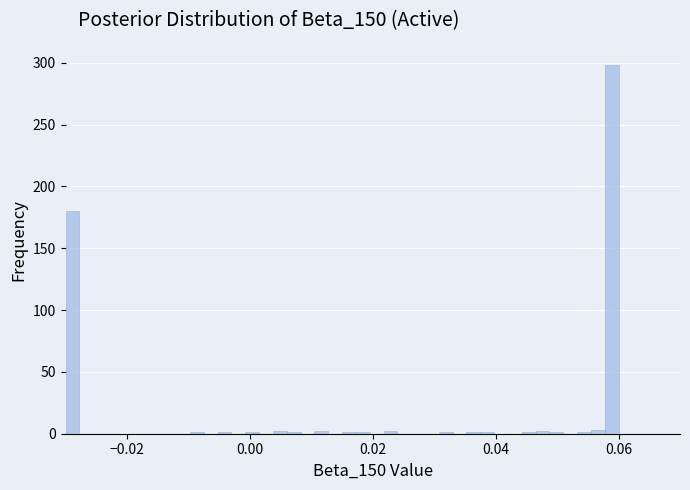

Read against the x-axis, roughly where is the centre of the tallest bar?

0.058